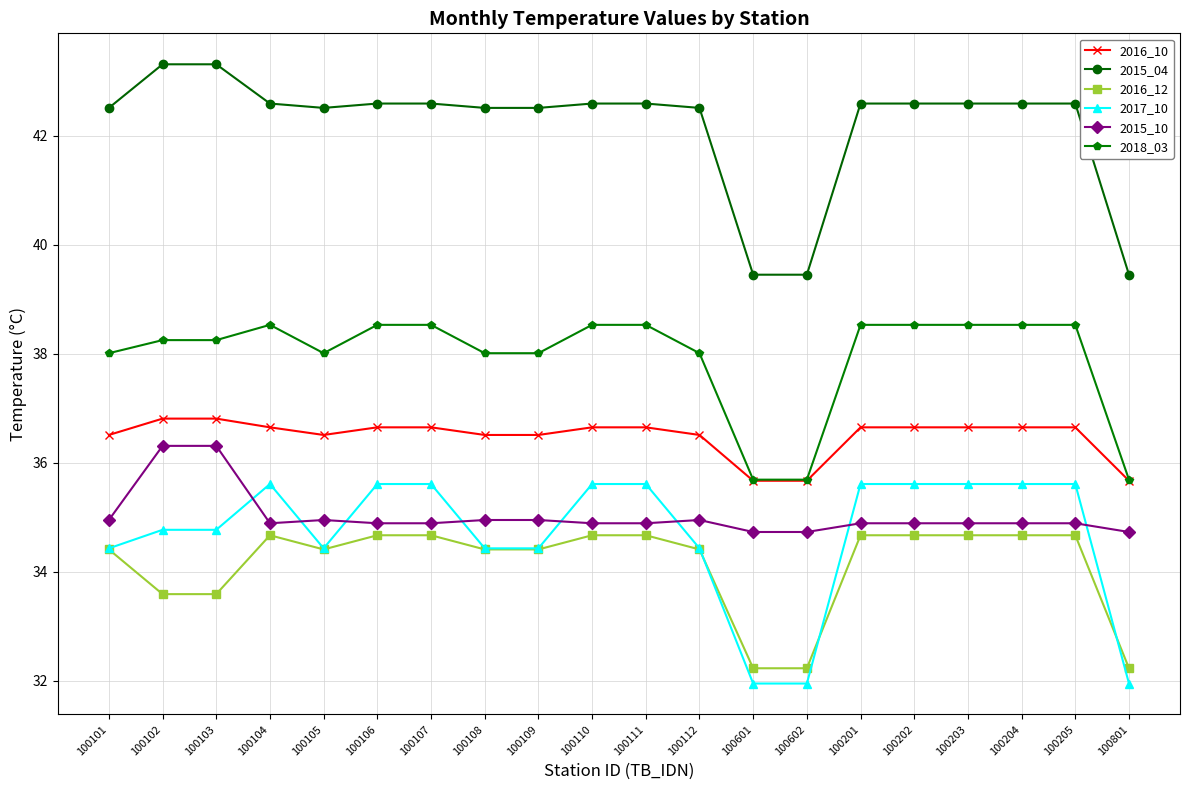

What is the smallest value displayed?

32.0